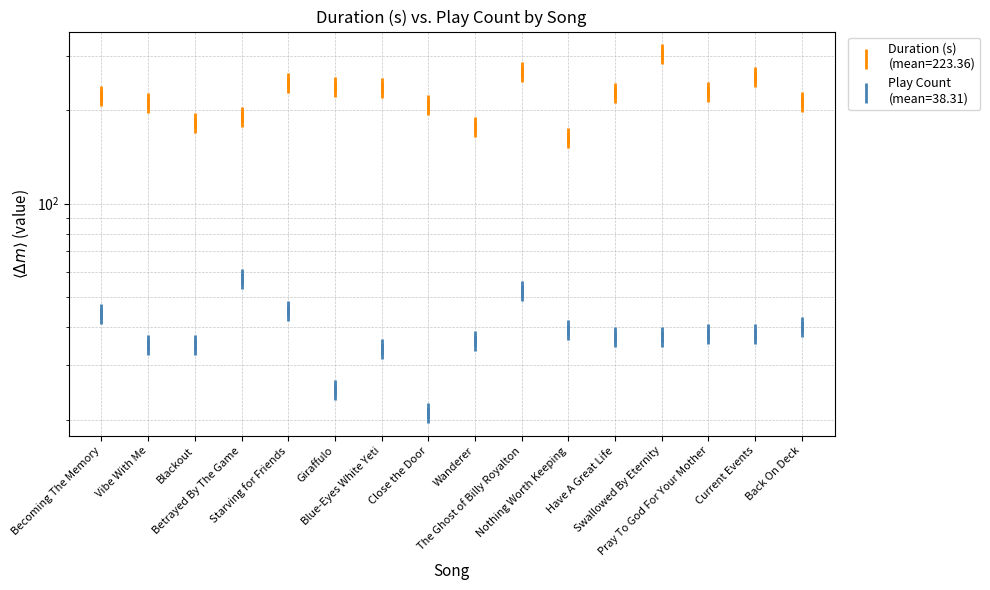

Which series has the largest Y range (max minus min)?

Duration